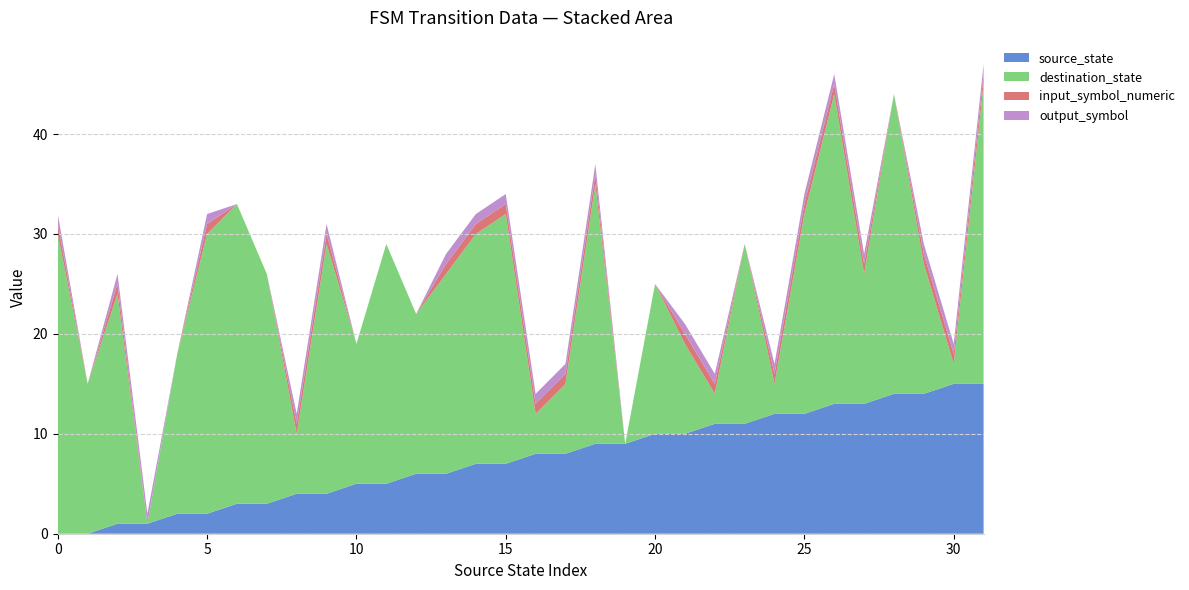

Reading left to right, what are all the values shown in this chart?

source_state: 0	0	1	1	2	2	3	3	4	4	5	5	6	6	7	7	8	8	9	9	10	10	11	11	12	12	13	13	14	14	15	15
destination_state: 30	15	23	0	16	28	30	23	6	25	14	24	16	20	23	25	4	7	26	0	15	9	3	18	3	20	31	13	30	13	2	30
input_symbol_numeric: 1	0	1	0	0	1	0	0	1	1	0	0	0	1	1	1	1	1	1	0	0	1	1	0	1	1	1	1	0	1	1	1
output_symbol: 1	0	1	1	0	1	0	0	1	1	0	0	0	1	1	1	1	1	1	0	0	1	1	0	1	1	1	1	0	1	1	1